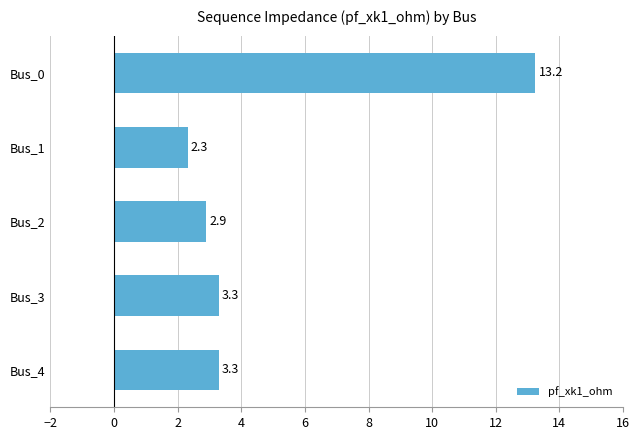

True or false: the data shows 2.9 at Bus_2.

True